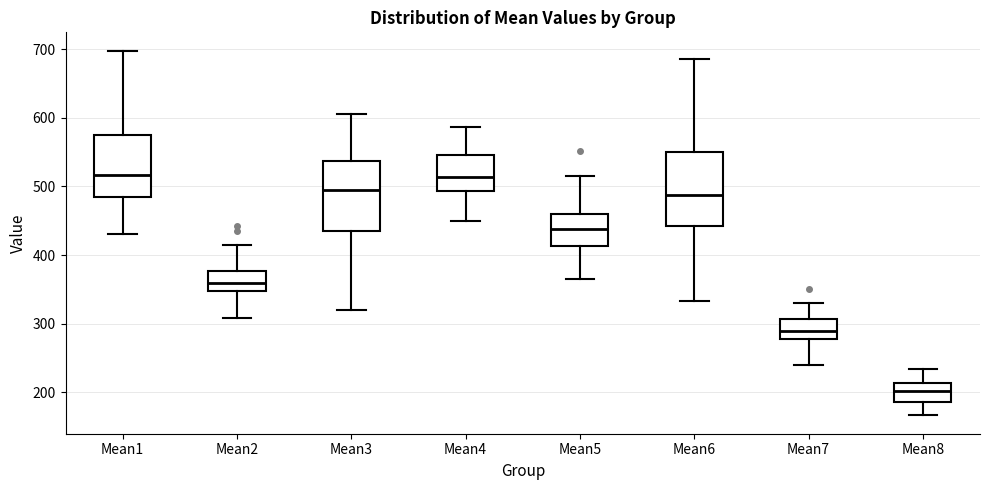

Where does the upper whisker of the box for Mean2 end on the y-axis? The values are not printed on the chart, so give them approximately, as read against the axis.

420